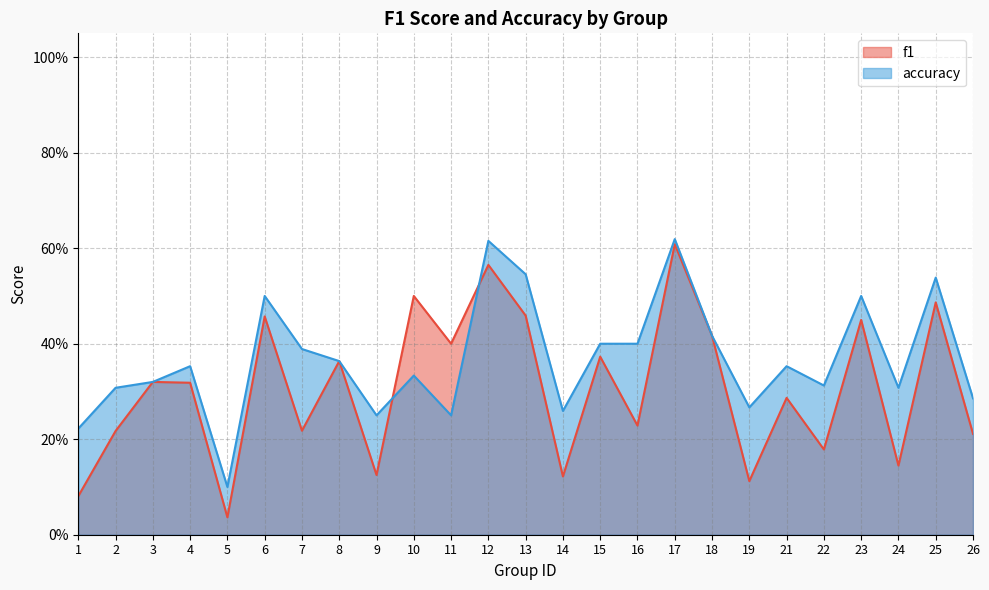

At how many categories does at least one series exceed 0?

25